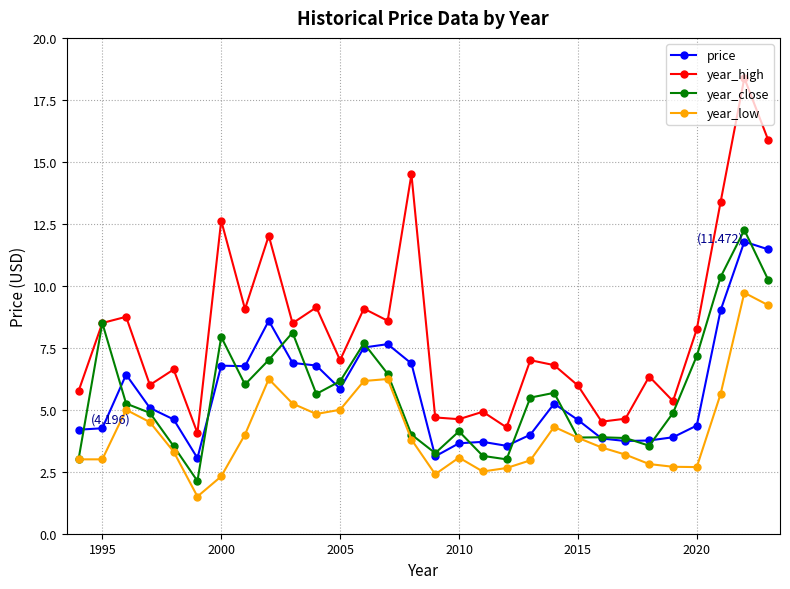

What is the value of the year_high point at the 4th from the left?

6.0